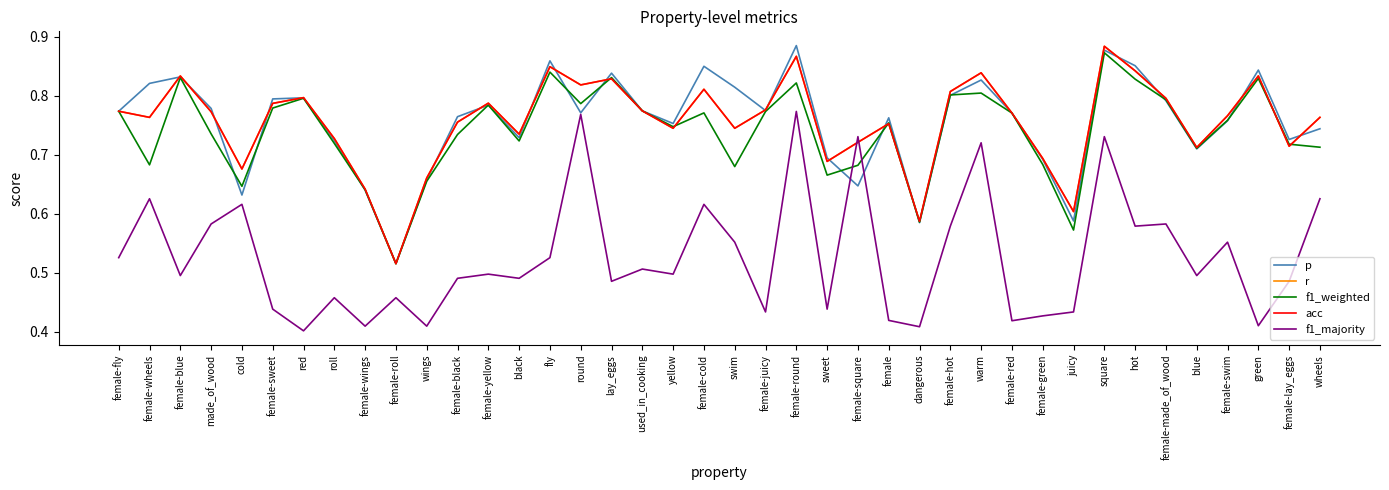

Rank the series at red from highest to lowest value.

r, acc, p, f1_weighted, f1_majority